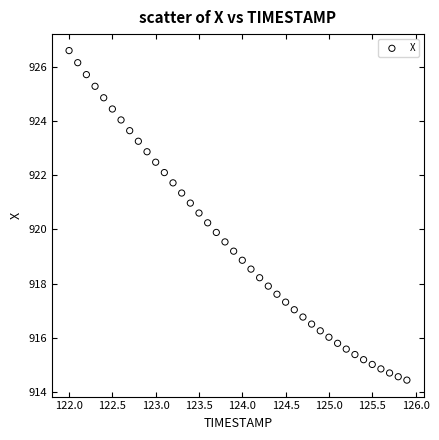

What is the range of X values (max minus min)?

3.9